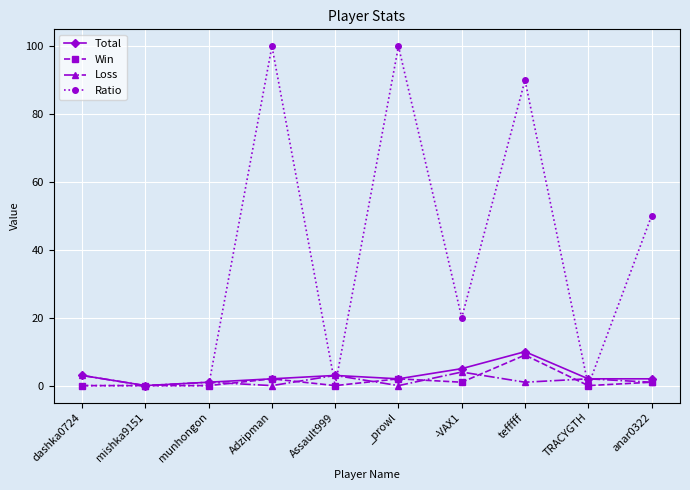

Where does the Ratio series first go above 20?

Adzipman